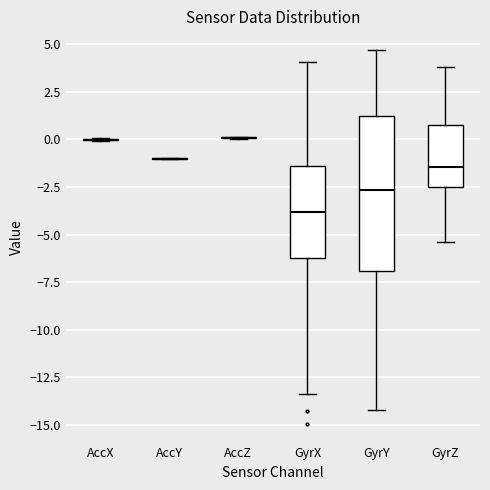

Comparing the boxes themselves (not the whiskers), which one is the tallest?

GyrY